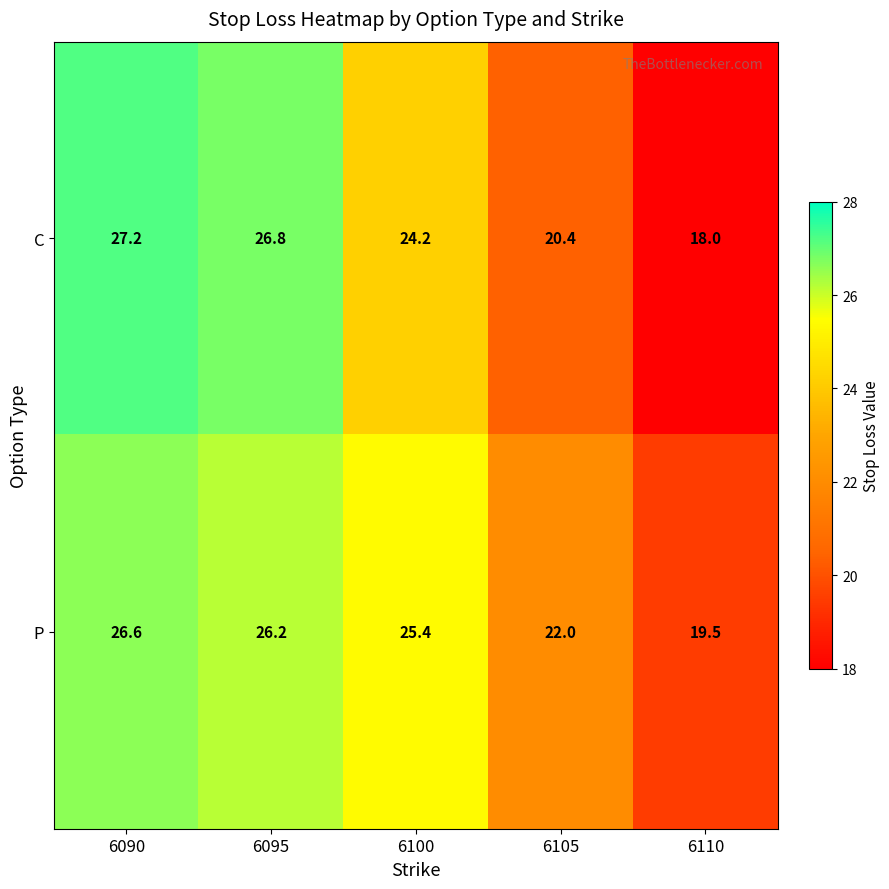

The C series shows 24.2 at 6100. True or false?

True